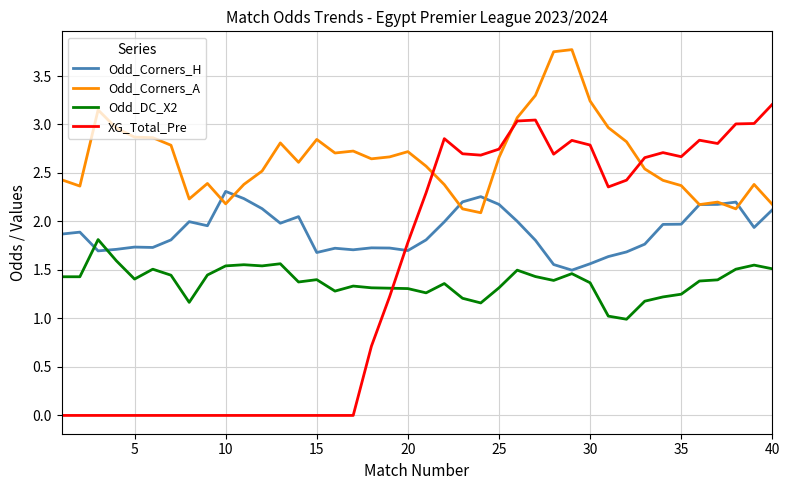

How many distinct data groups are displayed?

4